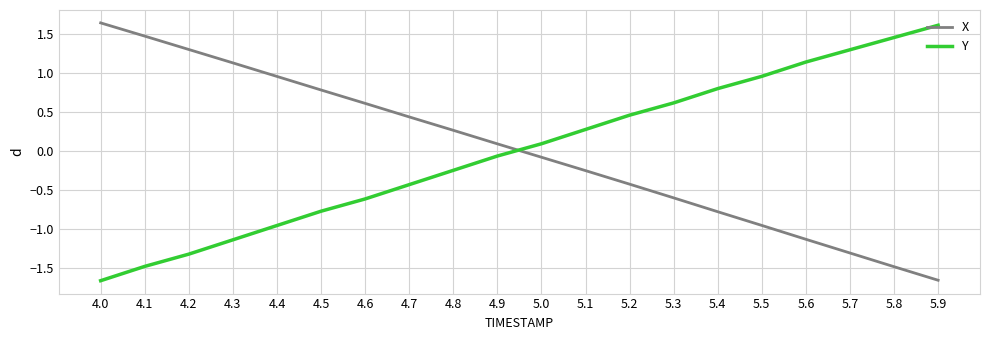

Which category has the lowest value in the Y series?

4.0